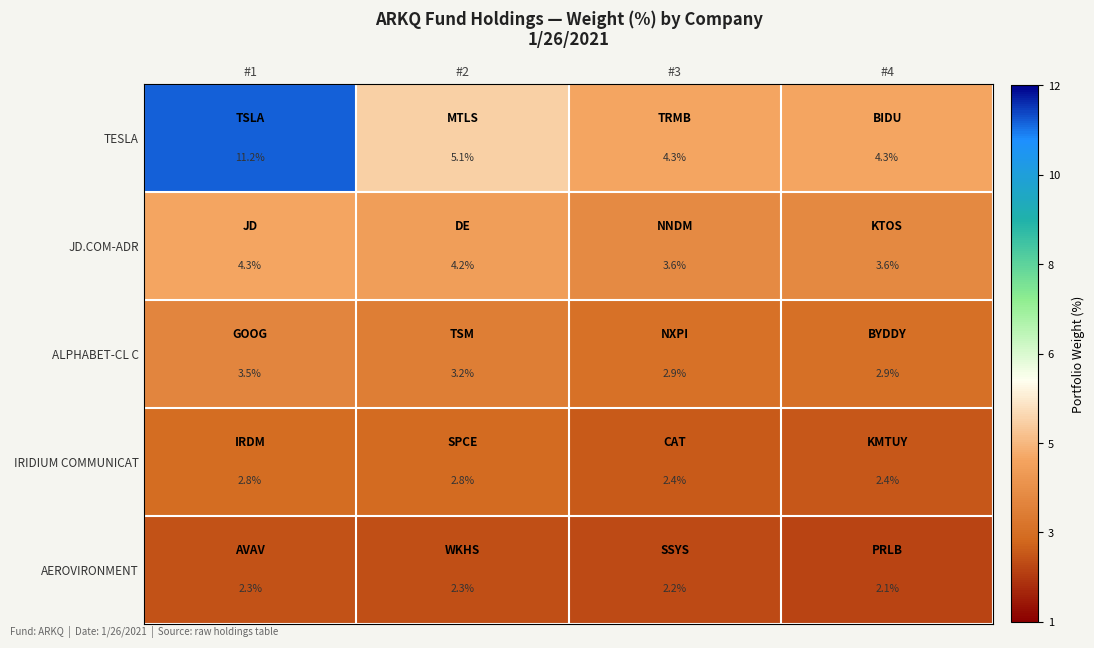

At how many categories does at least one series exceed 6?

1